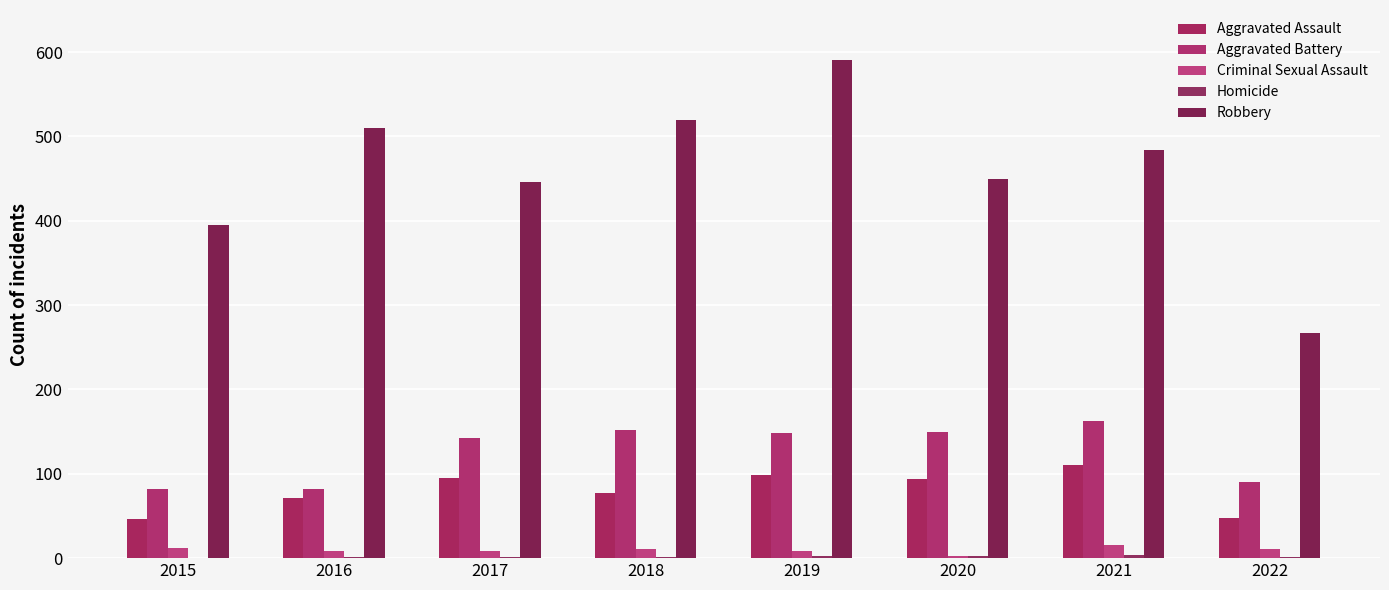

How many distinct data groups are displayed?

5